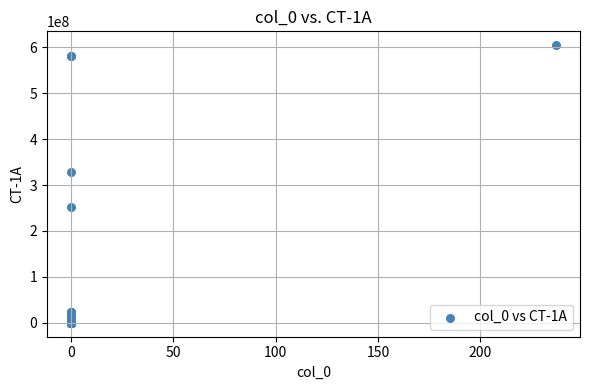

What Y value in the scatter plot is closest to 302280220?

327481274.4